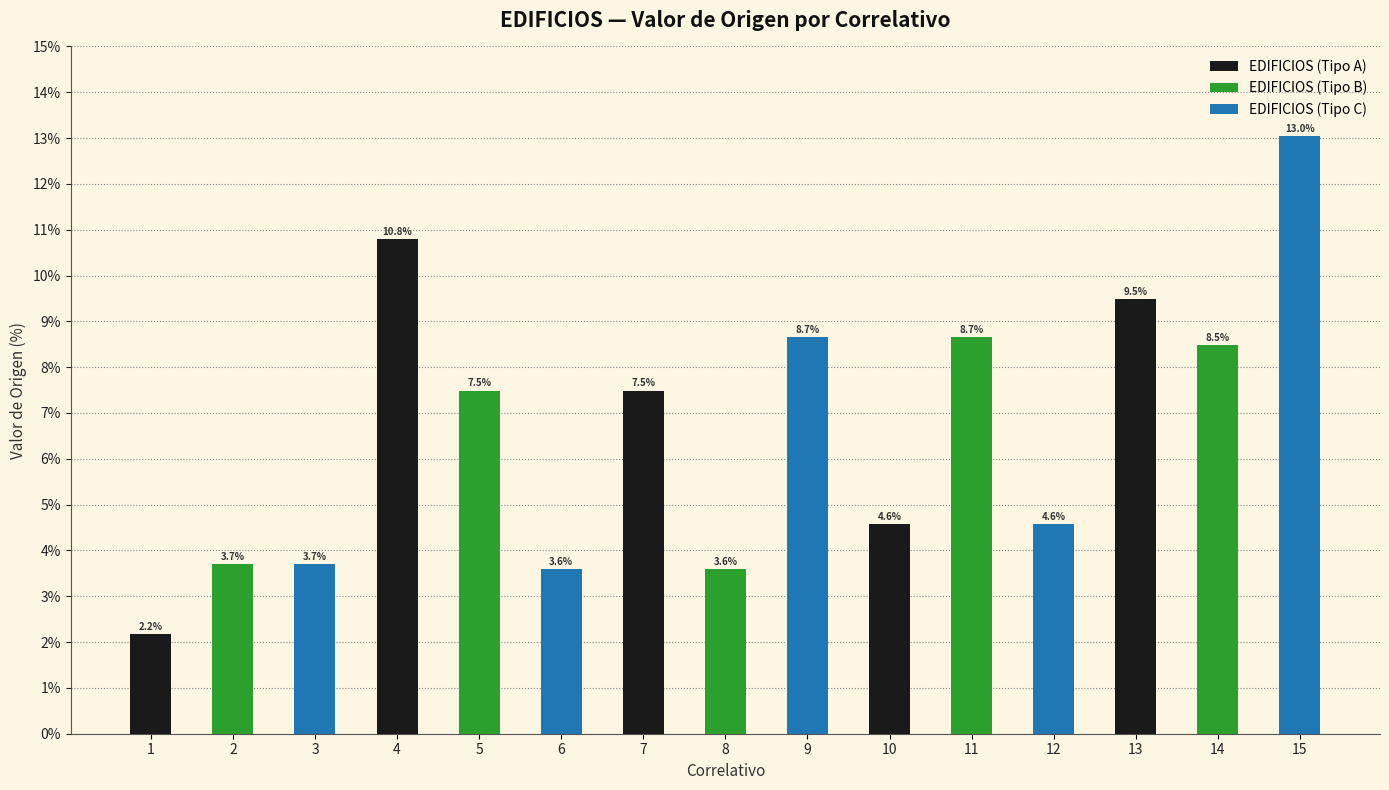

What is the value of the EDIFICIOS (Tipo B) bar at the 3rd from the left?

3.6